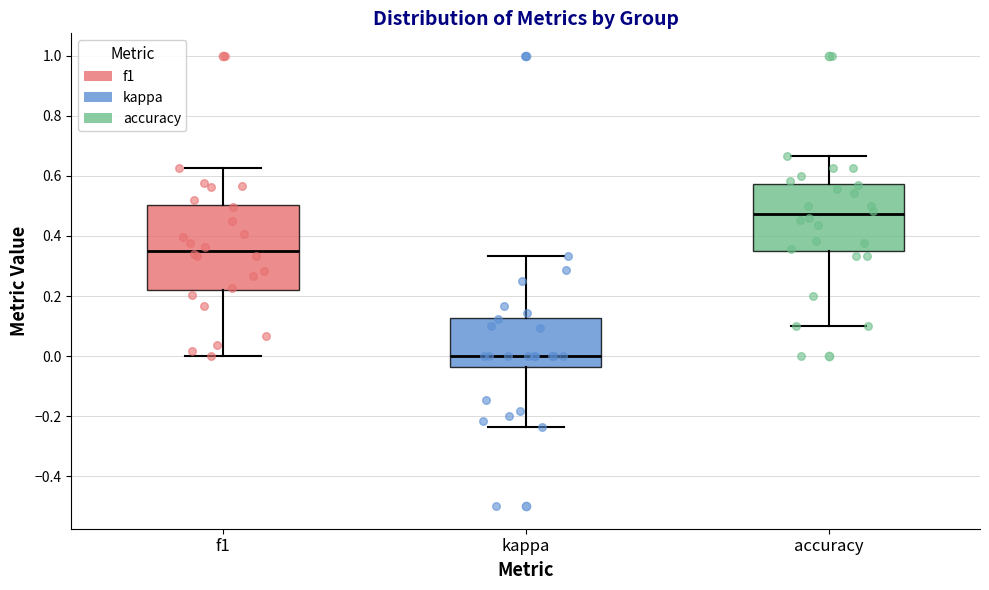

Where does the lower whisker of the box for kappa end on the y-axis? The values are not printed on the chart, so give them approximately, as read against the axis.

-0.24